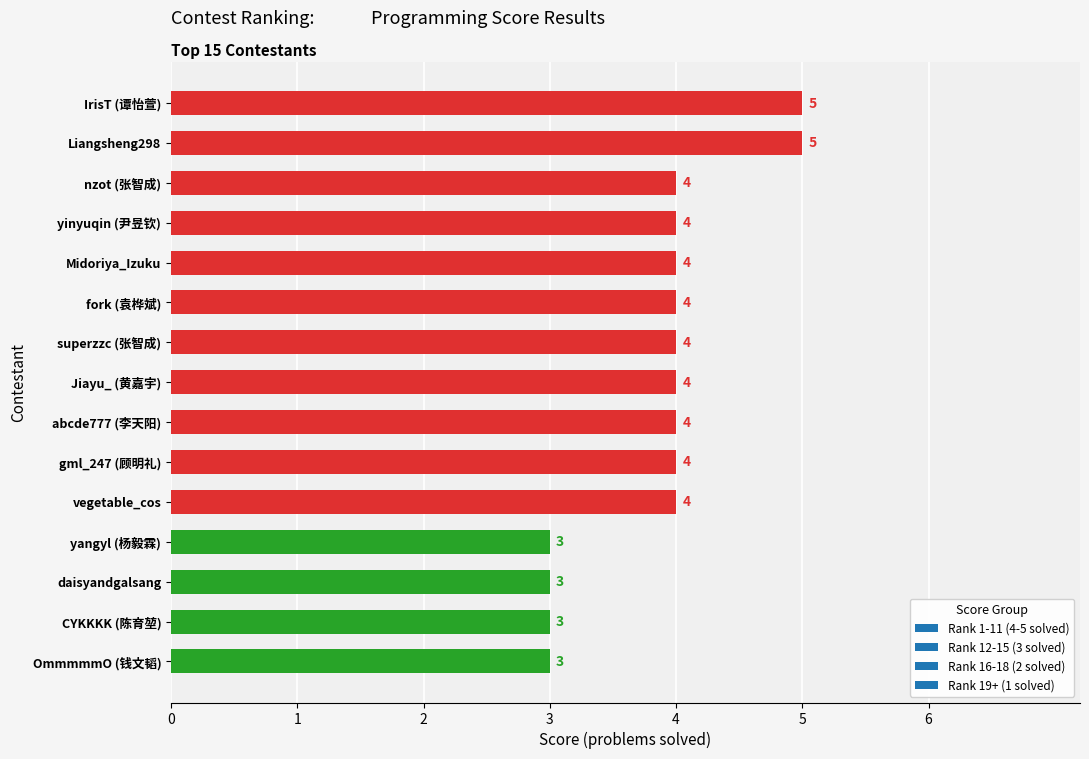

What position from the top is Liangsheng298?

2